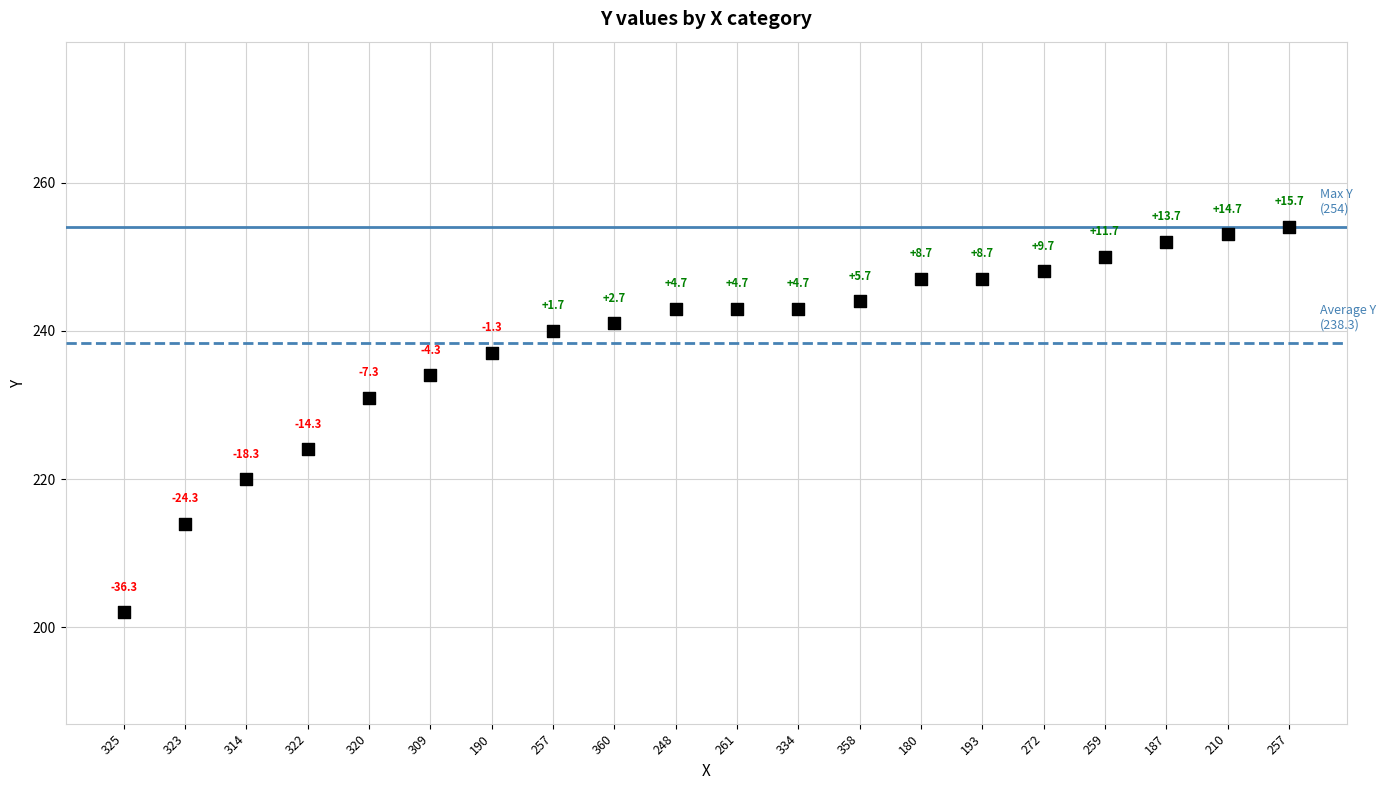

What Y value in the scatter plot is closest to 228?

231